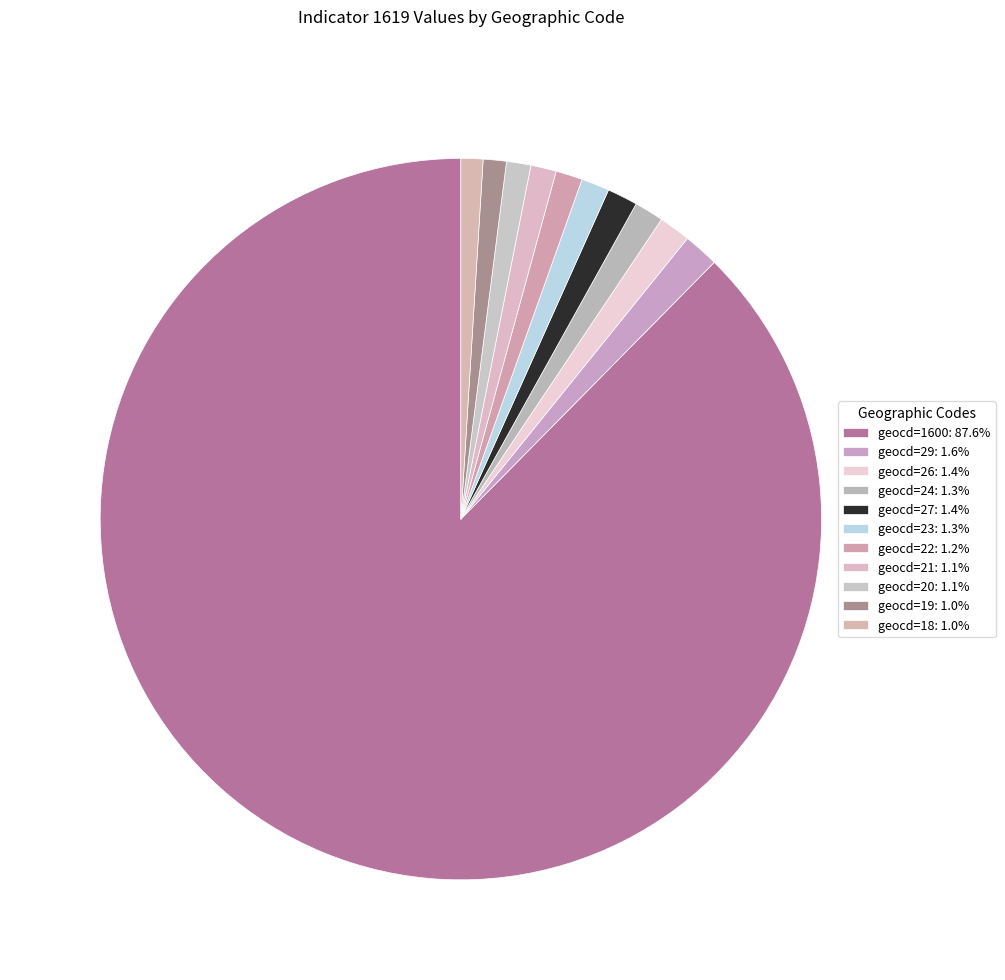

Count the number of slices in the pie.

11